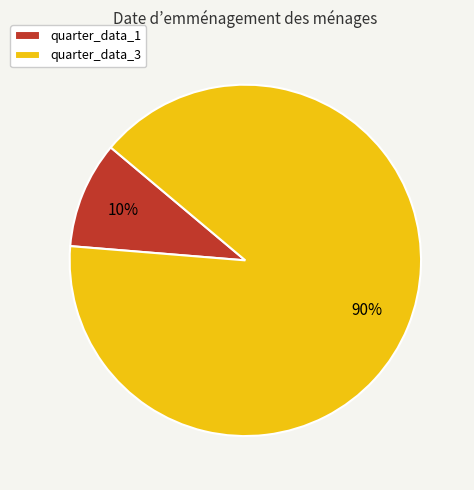

To the nearest percent, what is the combined percentage of quarter_data_3 and quarter_data_1?

100%